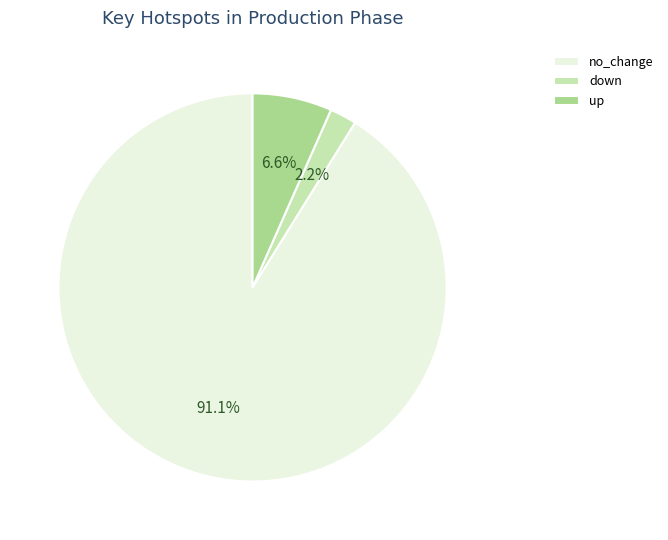

To the nearest percent, what is the difference between the largest and smallest slice percentages?

89%